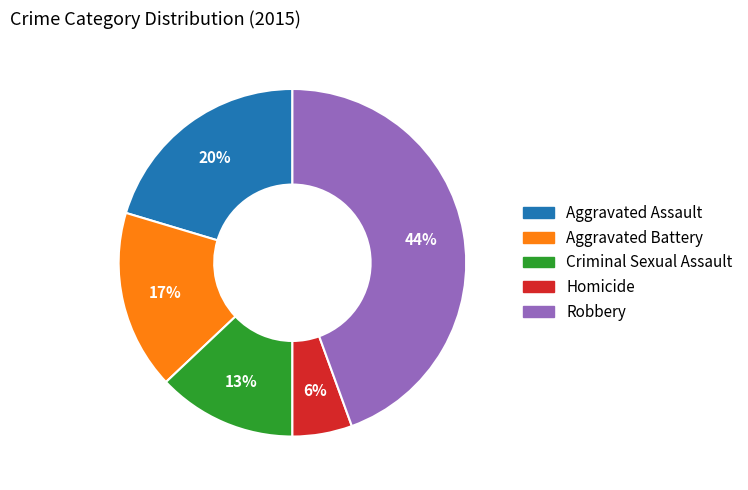

To the nearest percent, what is the combined percentage of Aggravated Assault and Criminal Sexual Assault?

33%